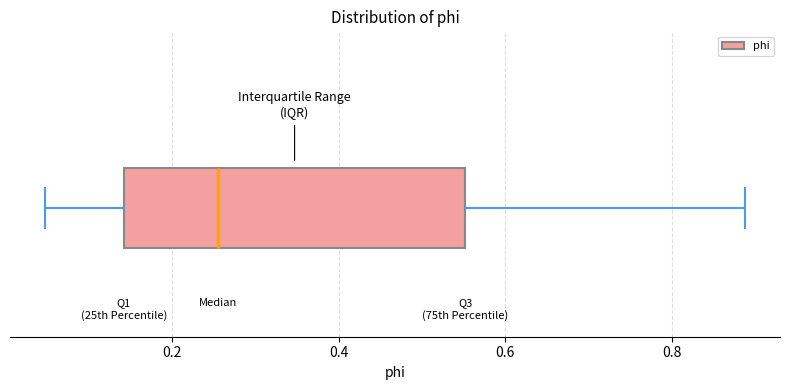

Where does the right whisker of the box end on the x-axis? The values are not printed on the chart, so give them approximately, as read against the axis.

0.88